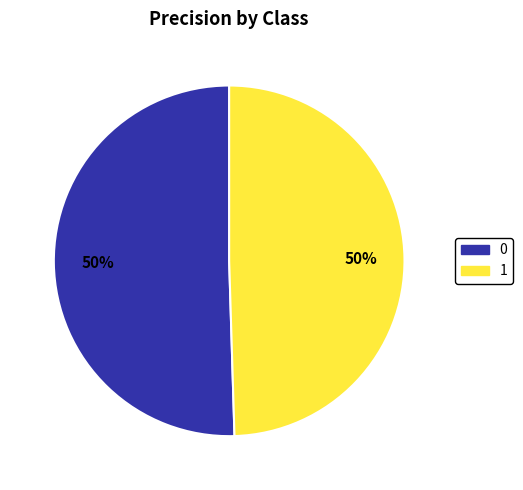

How many segments does this pie chart have?

2